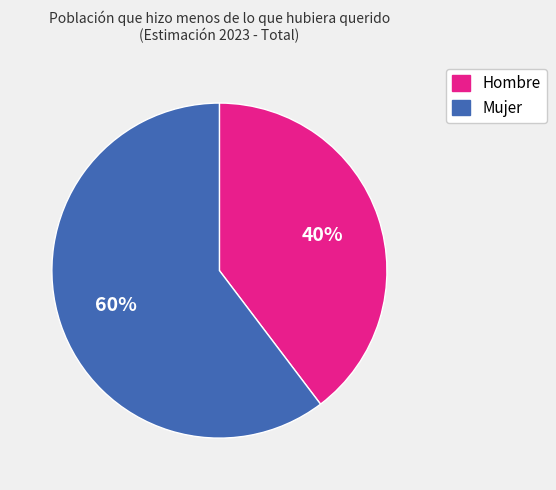

Rank the categories by value from lowest to highest.

Hombre, Mujer